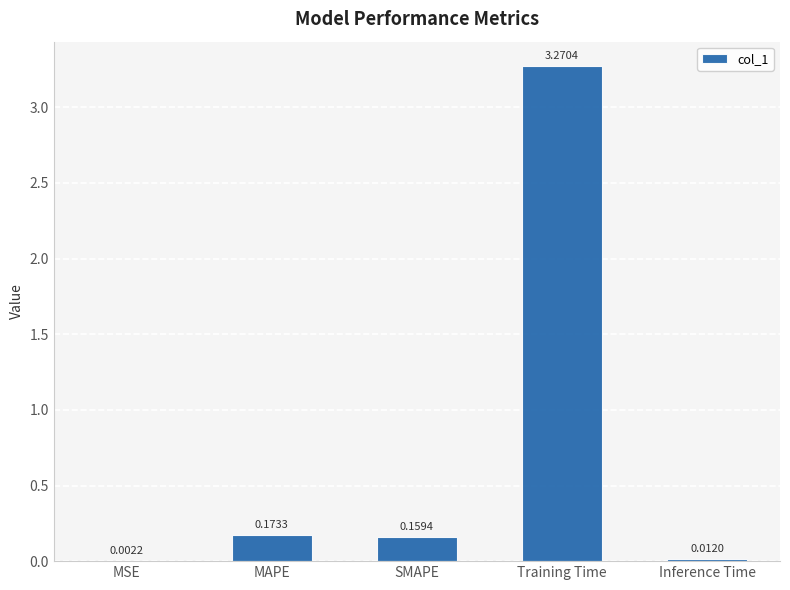

Between Training Time and MSE, which is larger?

Training Time